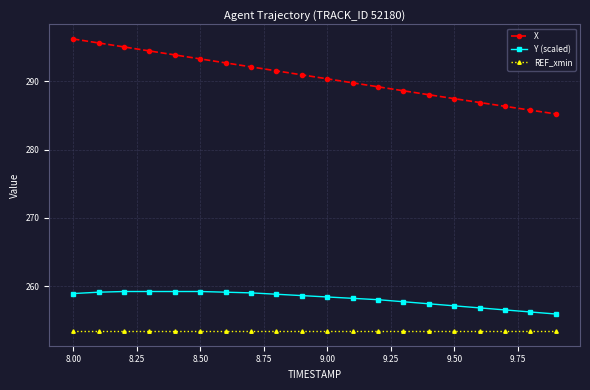

How many lines are shown in the chart?

3